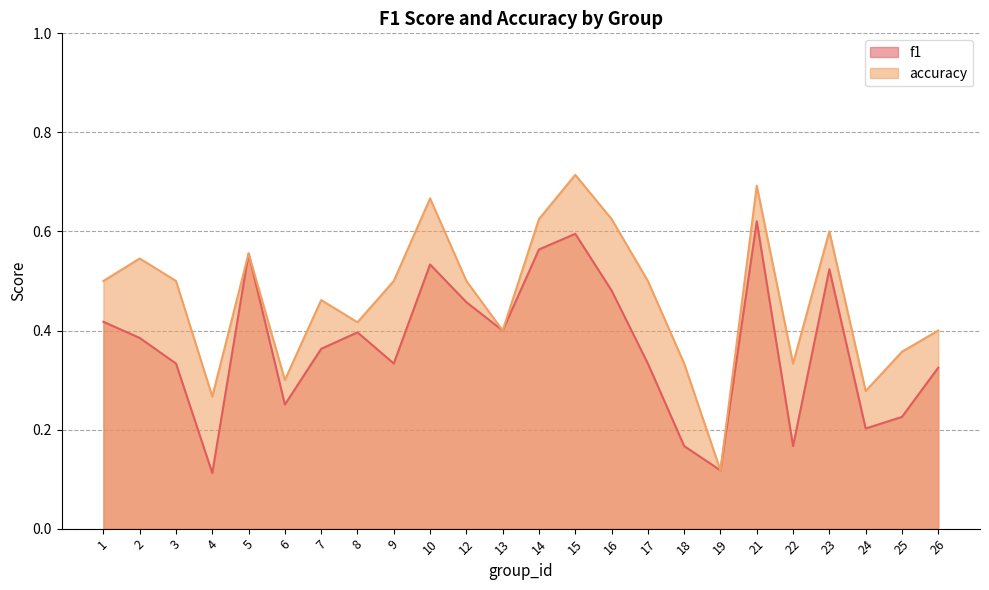

Where is the first local minimum for accuracy?

4